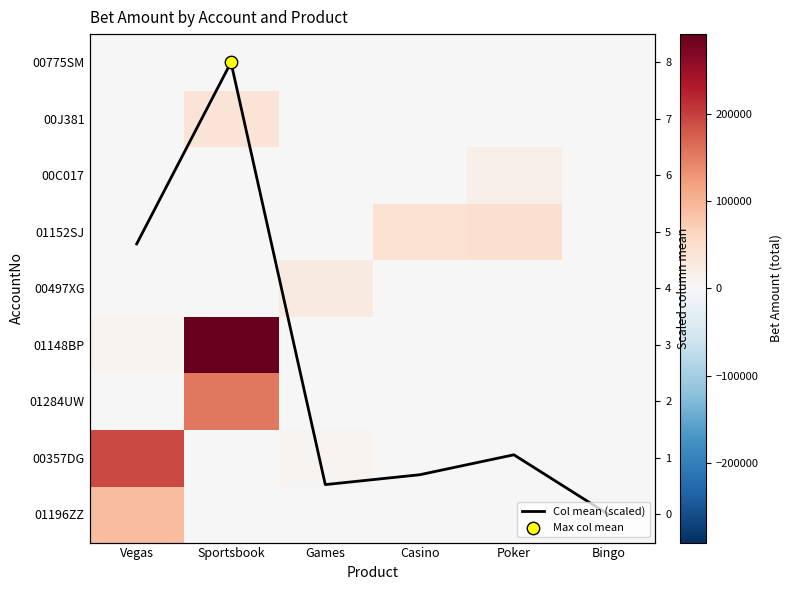

List the labels in order of 01148BP value, smallest first.

Games, Casino, Bingo, Poker, Vegas, Sportsbook